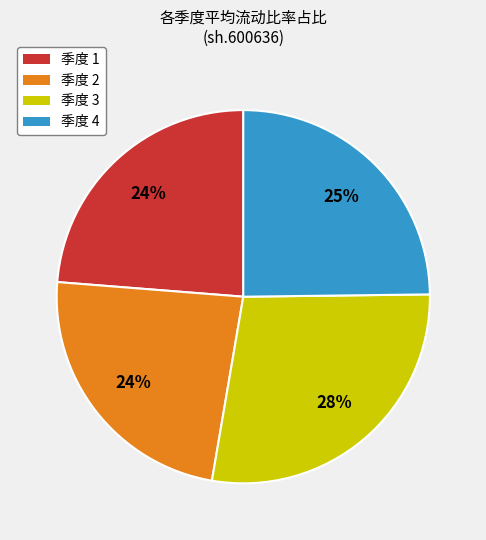

Is there any slice that represents more than half of the pie?

No